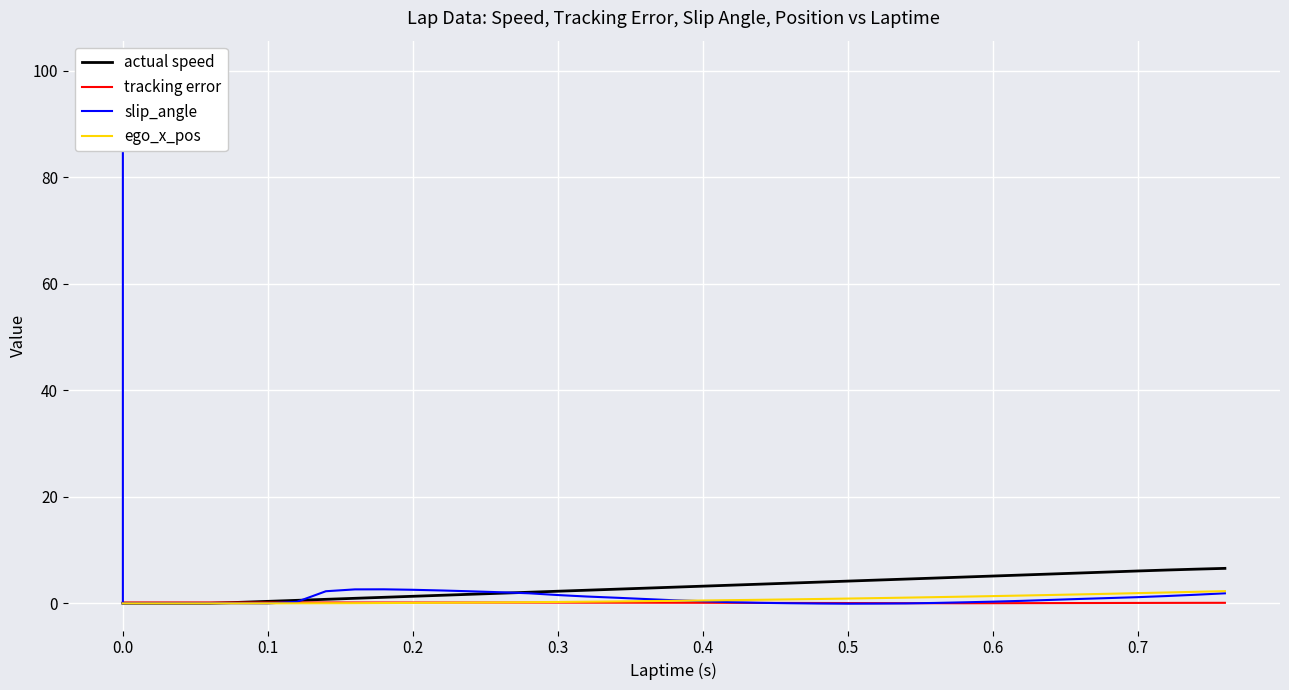

Is the value of tracking error at 0.7 greater than the value of slip_angle at 20?

No